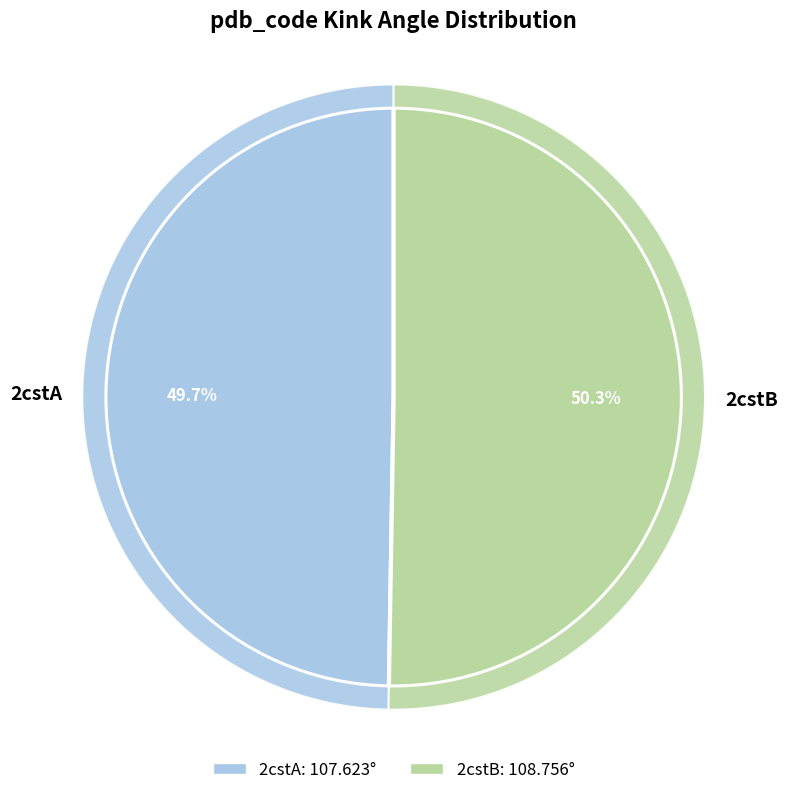

What portion of the pie excludes 2cstA?

50.3%